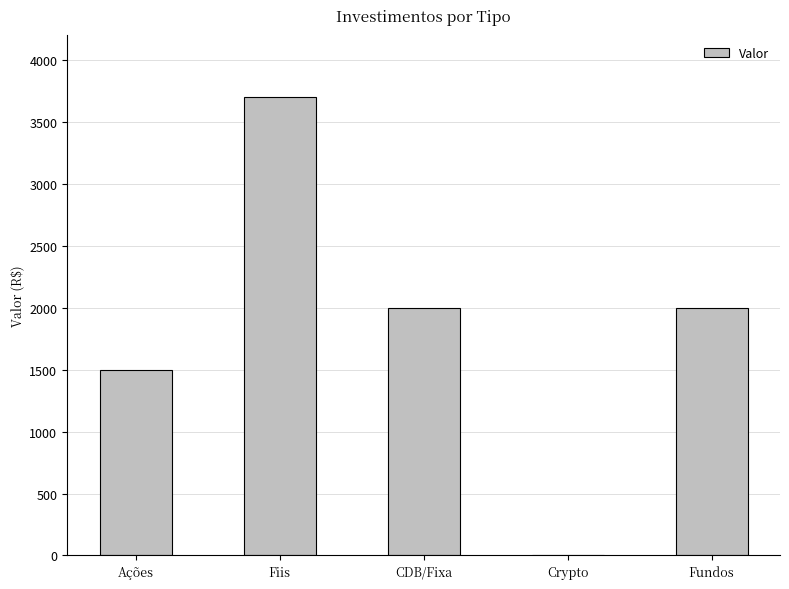

Which label corresponds to the largest value in the chart?

Fiis